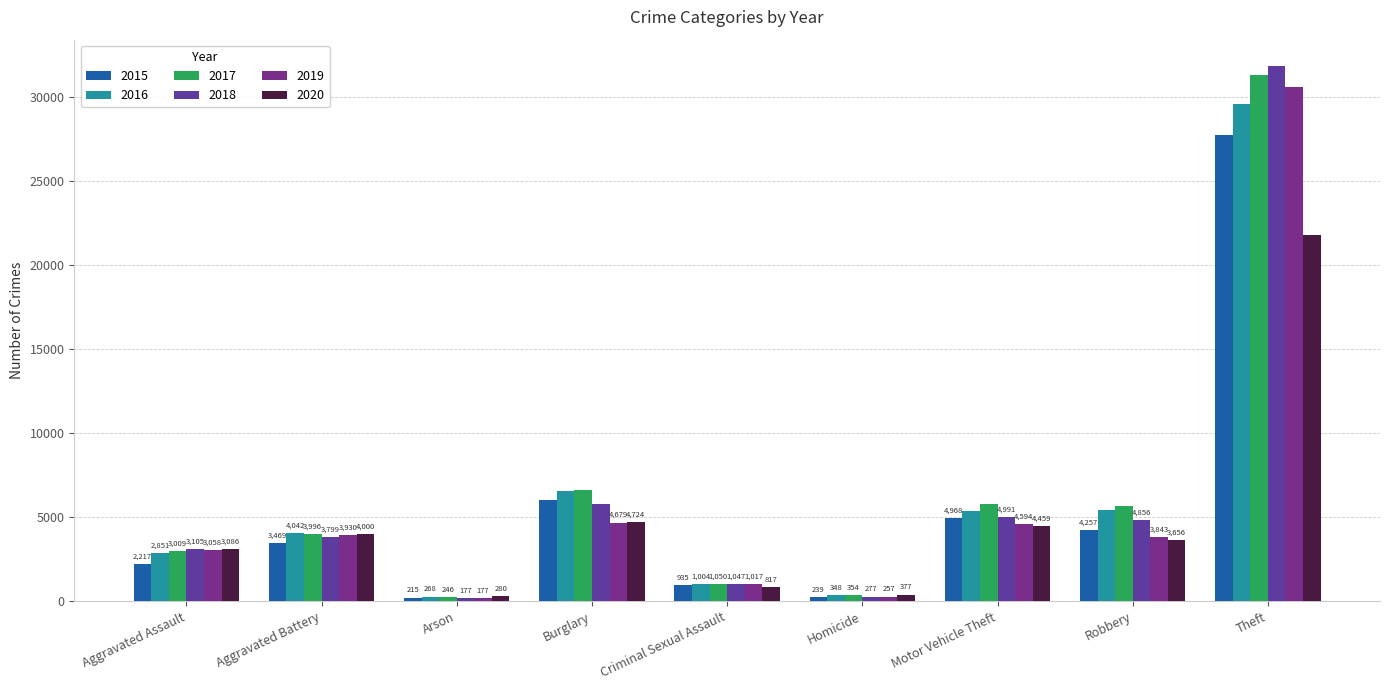

How many bars are there in total?

54